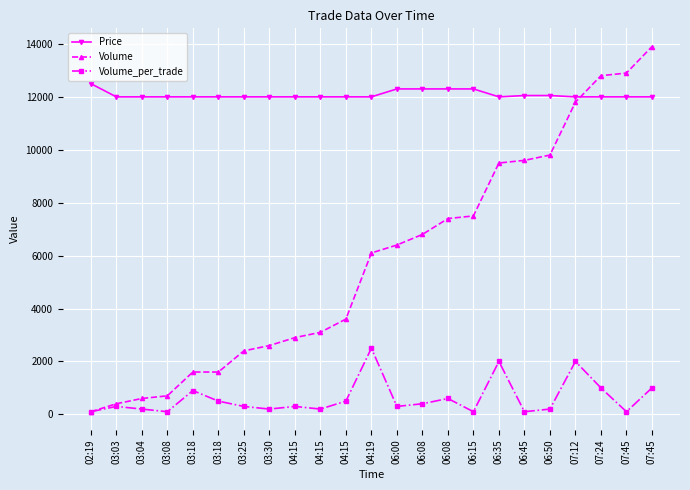

At 06:15, list the series in order from largest to smallest.

Price, Volume, Volume_per_trade